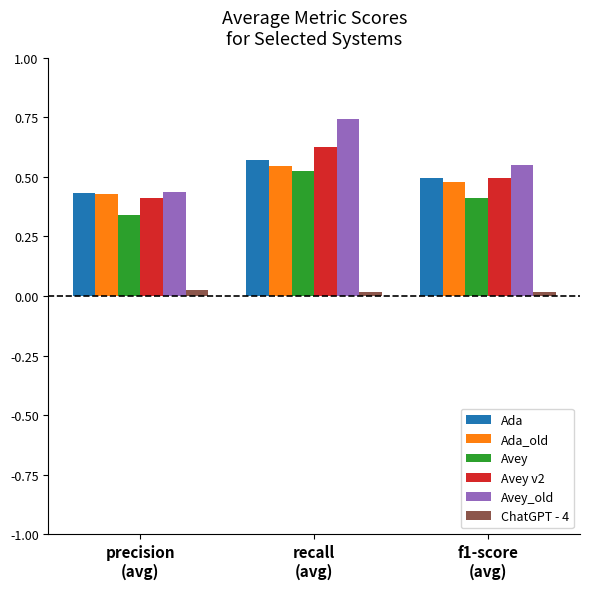

What is the label of the 3rd bar from the left?

f1-score
(avg)